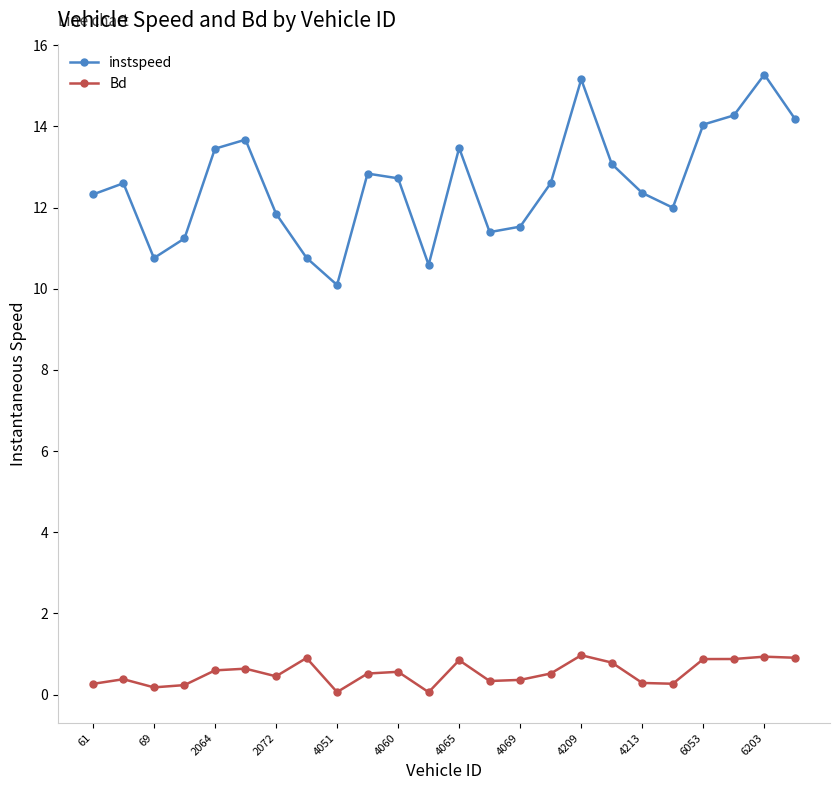

Which series has the largest total across all categories?

instspeed